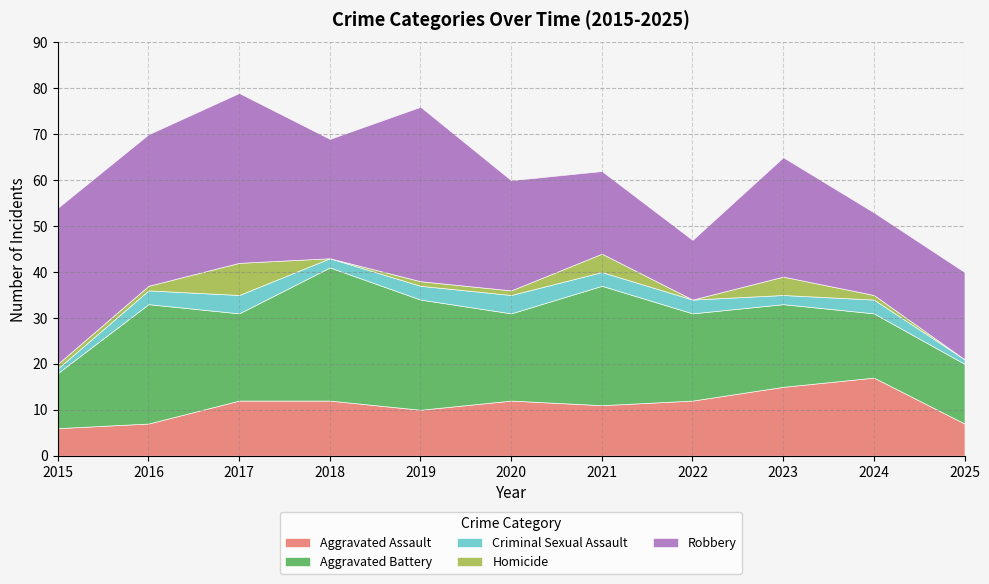

How many lines are shown in the chart?

5